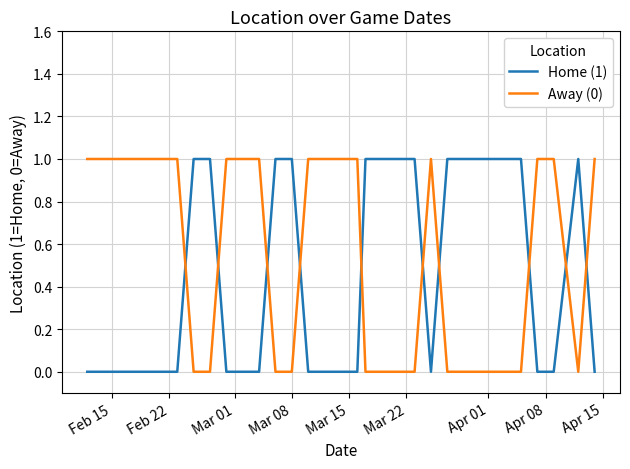

True or false: Away (0) and Home (1) intersect in this chart.

True